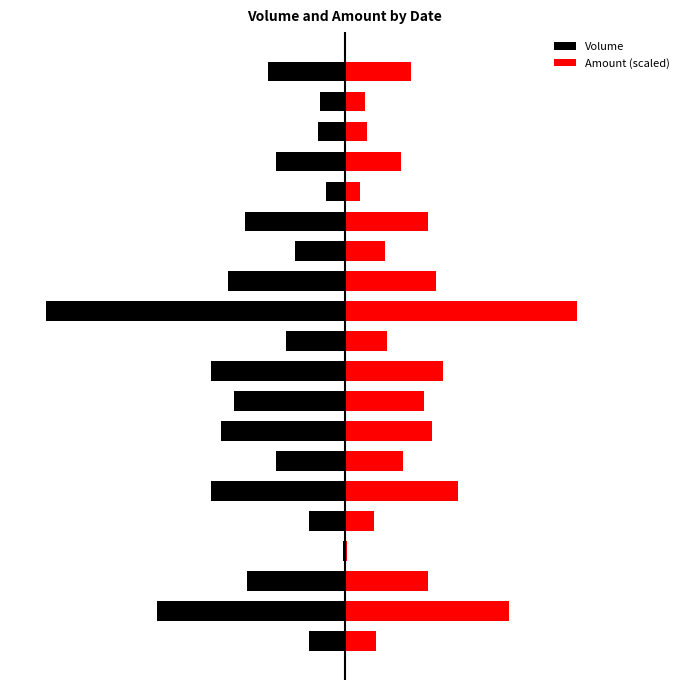

At −100000, list the series in order from smallest to largest.

Volume, Amount (scaled)